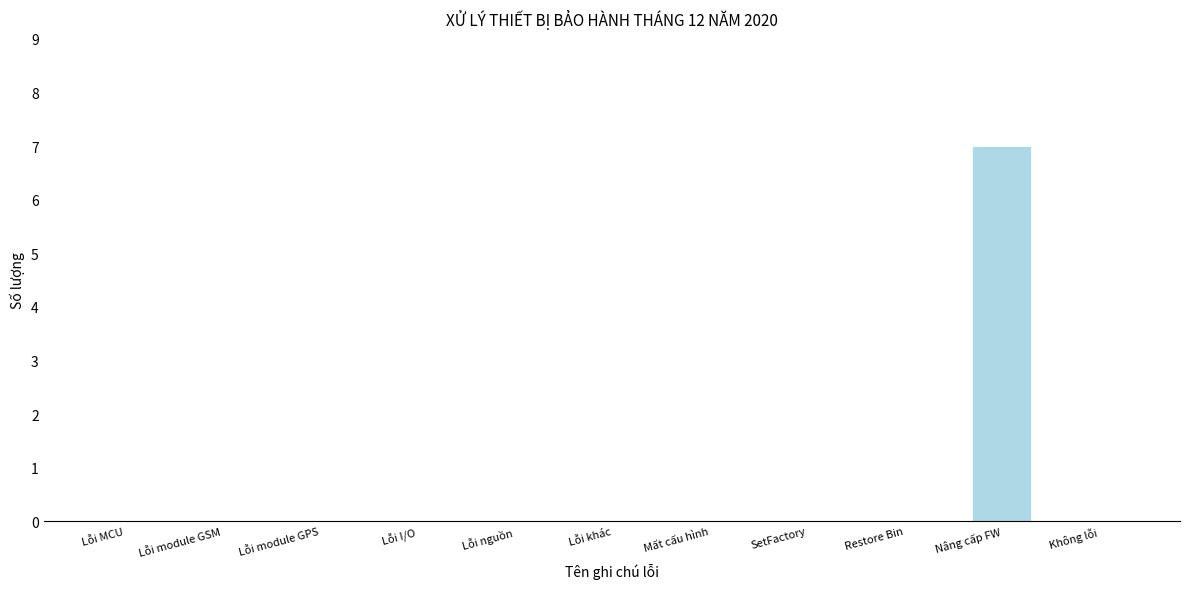

Reading left to right, transcribe all the data shown in this chart.

Lỗi MCU=0	Lỗi module GSM=0	Lỗi module GPS=0	Lỗi I/O=0	Lỗi nguồn=0	Lỗi khác=0	Mất cấu hình=0	SetFactory=0	Restore Bin=0	Nâng cấp FW=7	Không lỗi=0